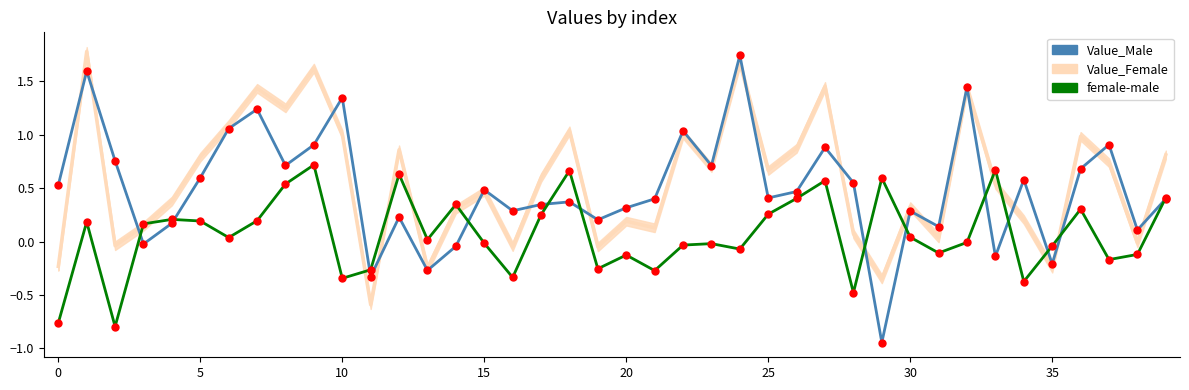

How many values in the female-male series exceed 0?

21